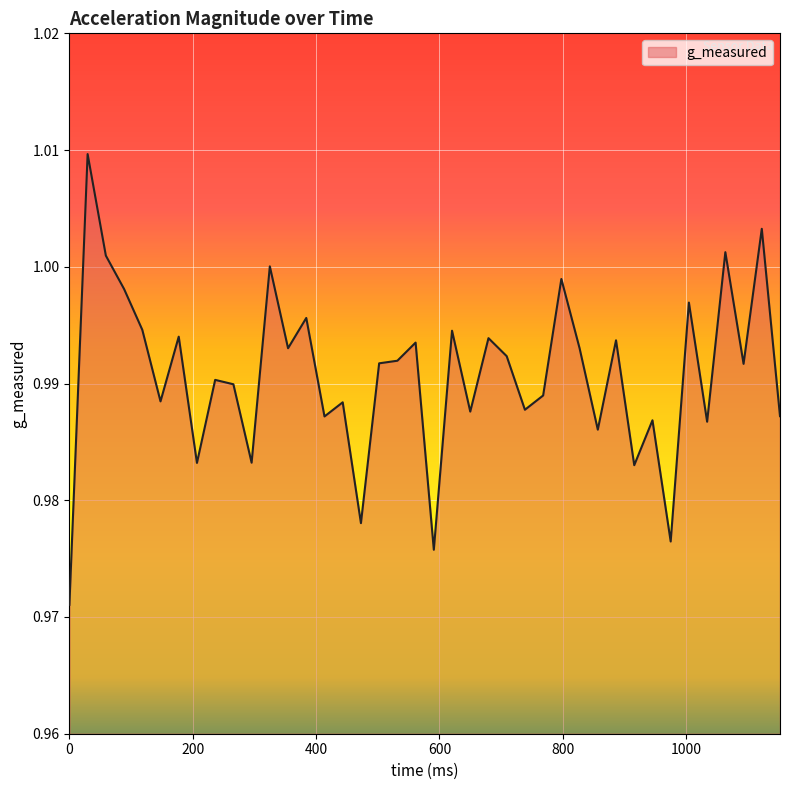

How many interior local valleys (lower than both neighbors) does the data have?

14